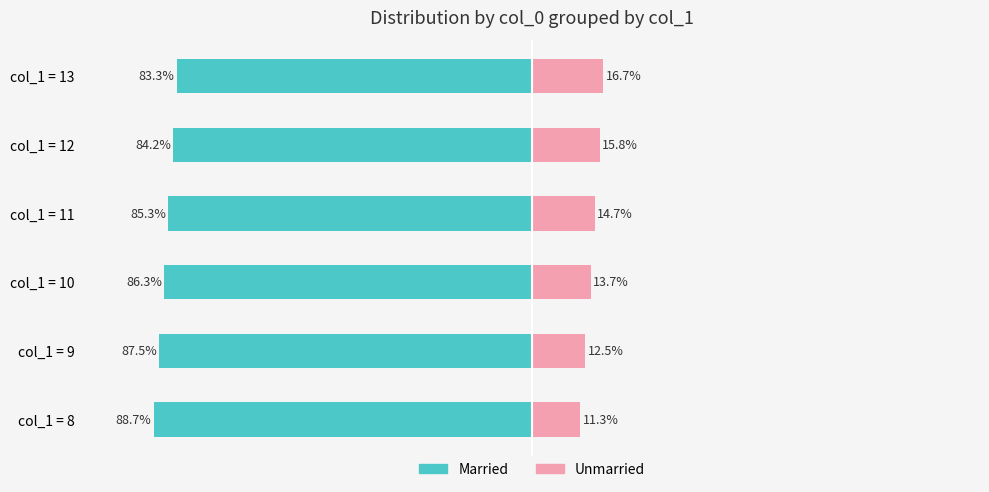

The value of Married at col_1 = 11 is 141.0. True or false?

False